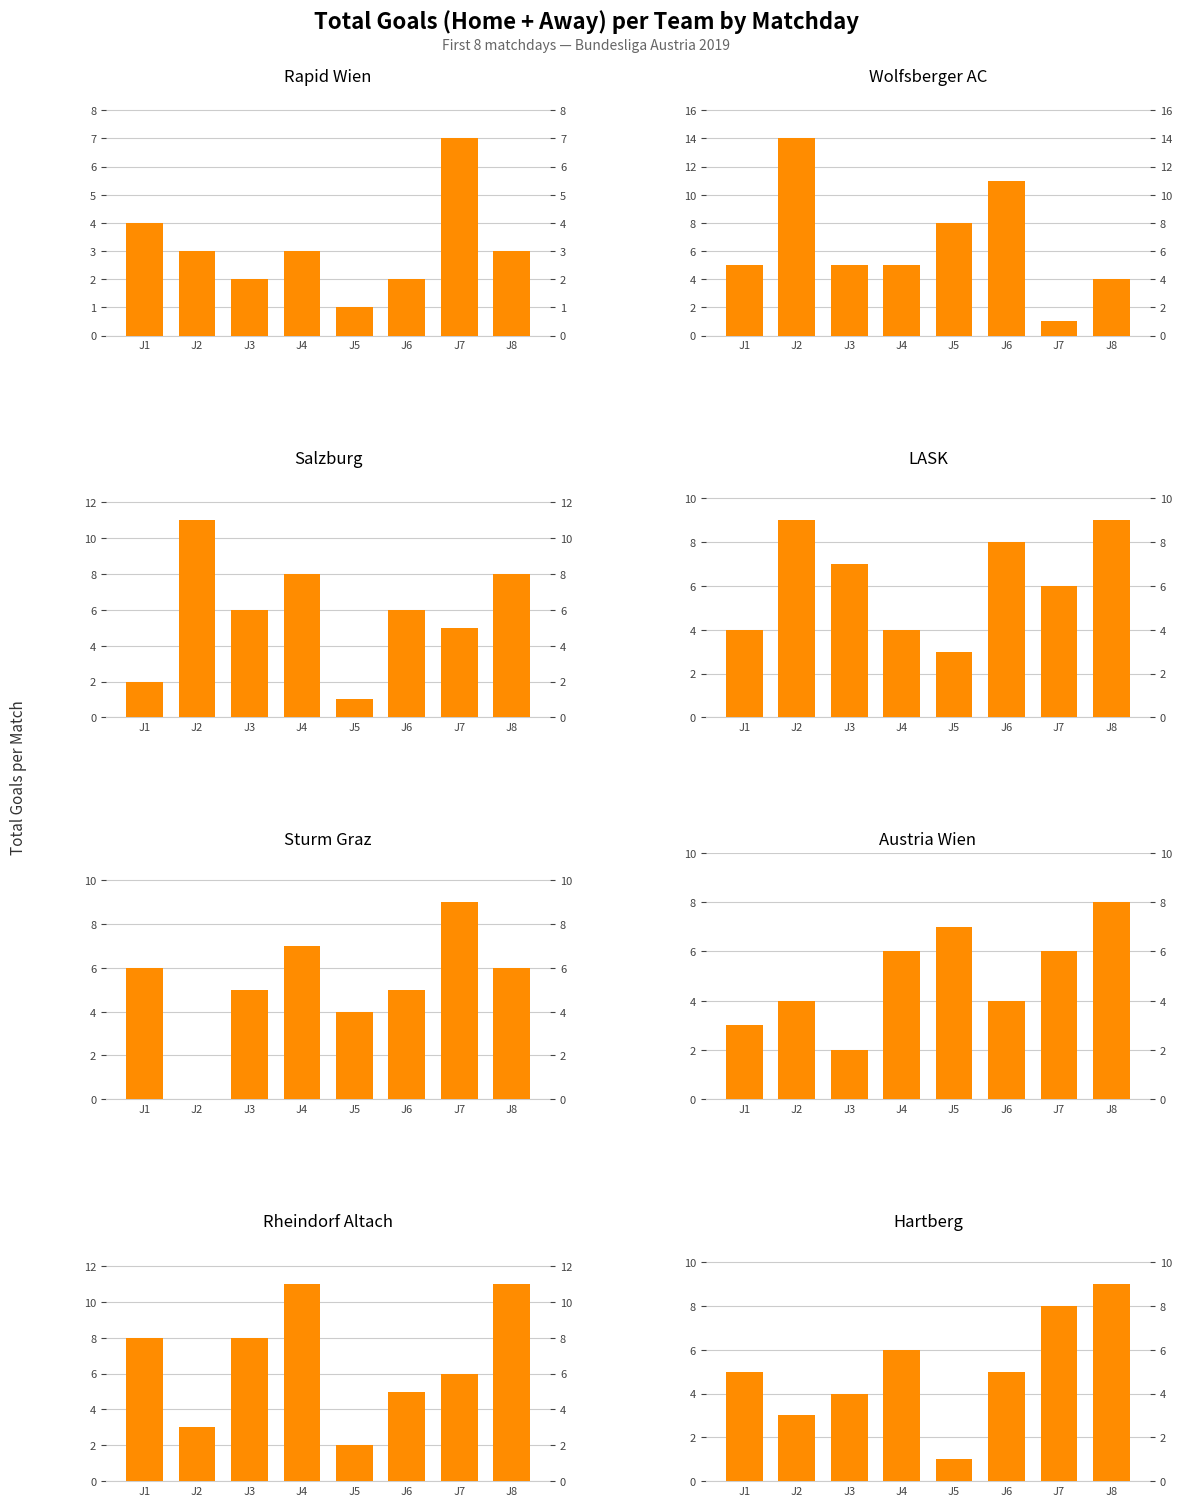

Count the LASK values in the range 4 to 9.

7